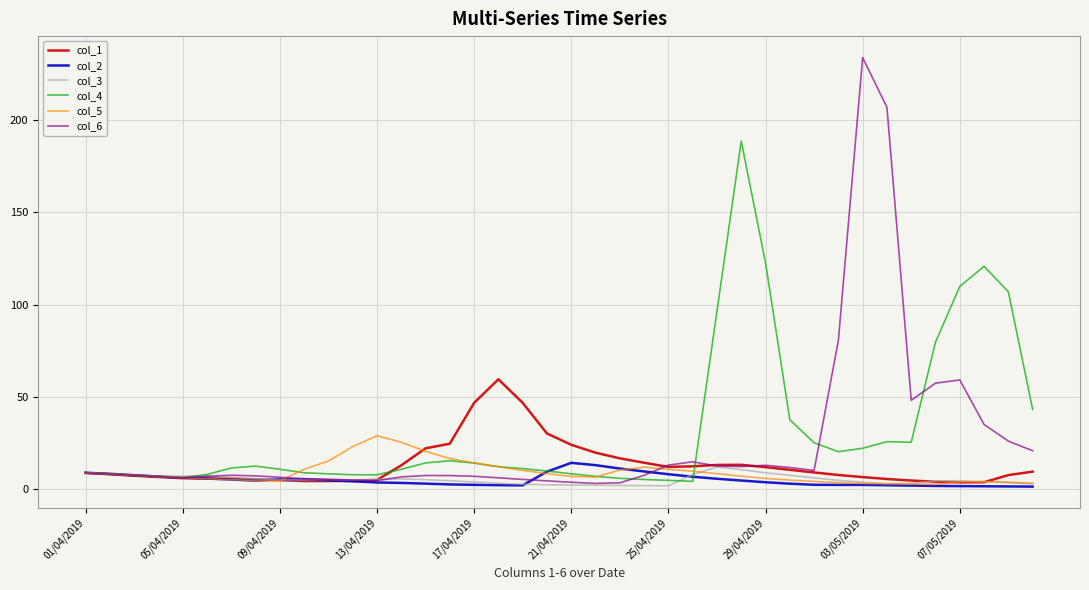

Which series has the widest spread of values?

col_6